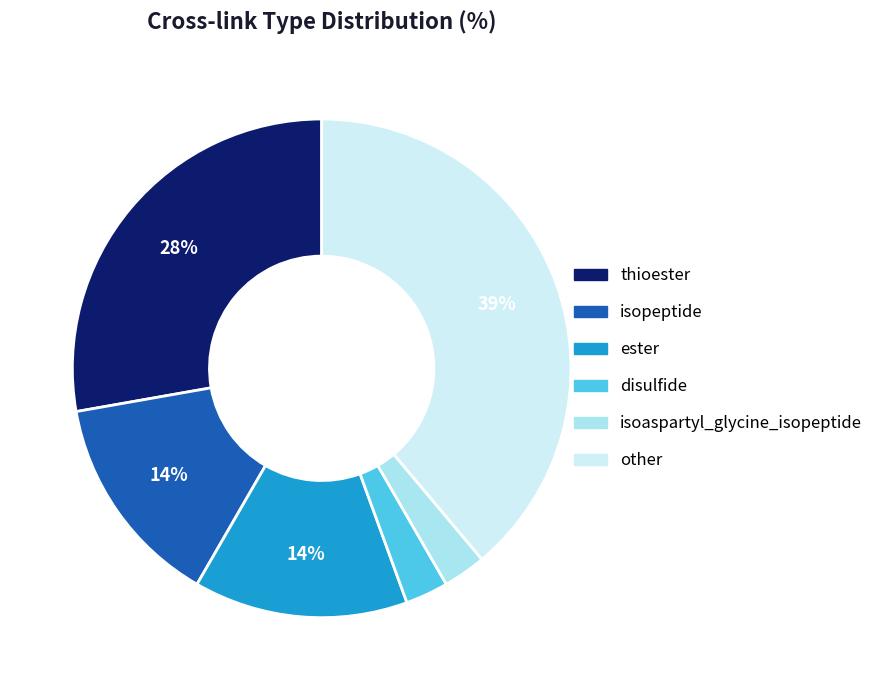

Is there any slice that represents more than half of the pie?

No